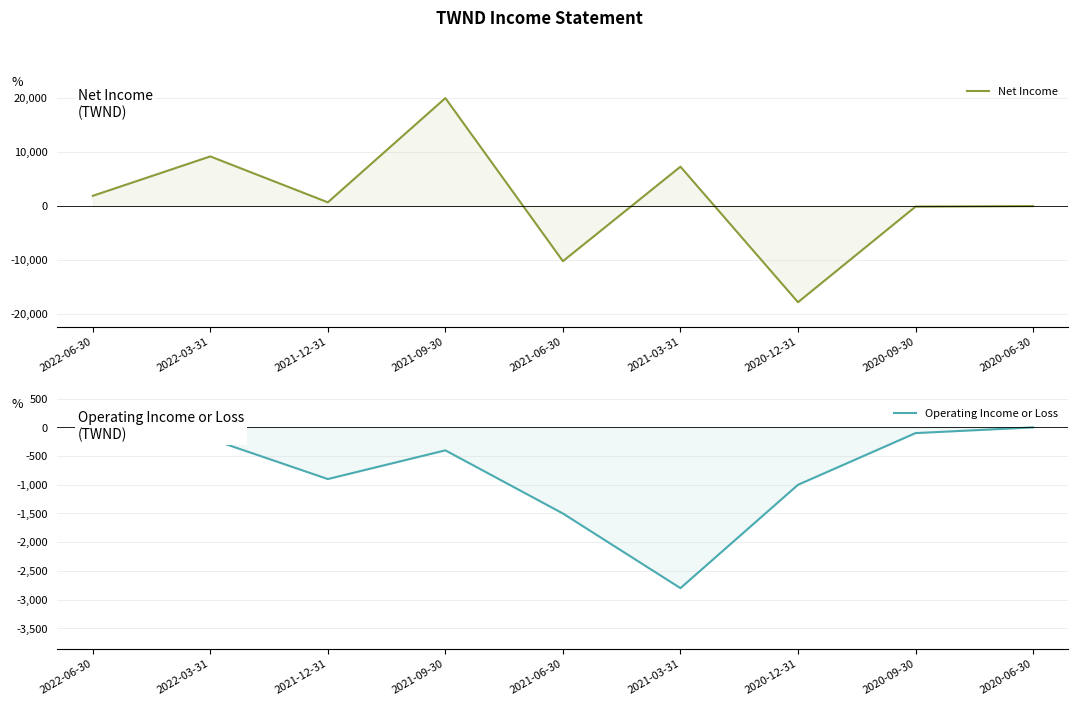

What is the sum of the Operating Income or Loss values at 2022-06-30 and 2021-12-31?

-900